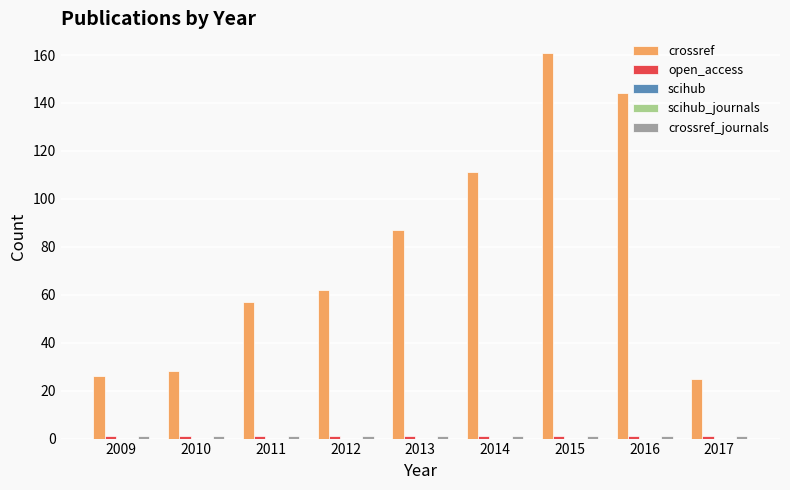

True or false: scihub_journals has a value of 0 at 2010.

True